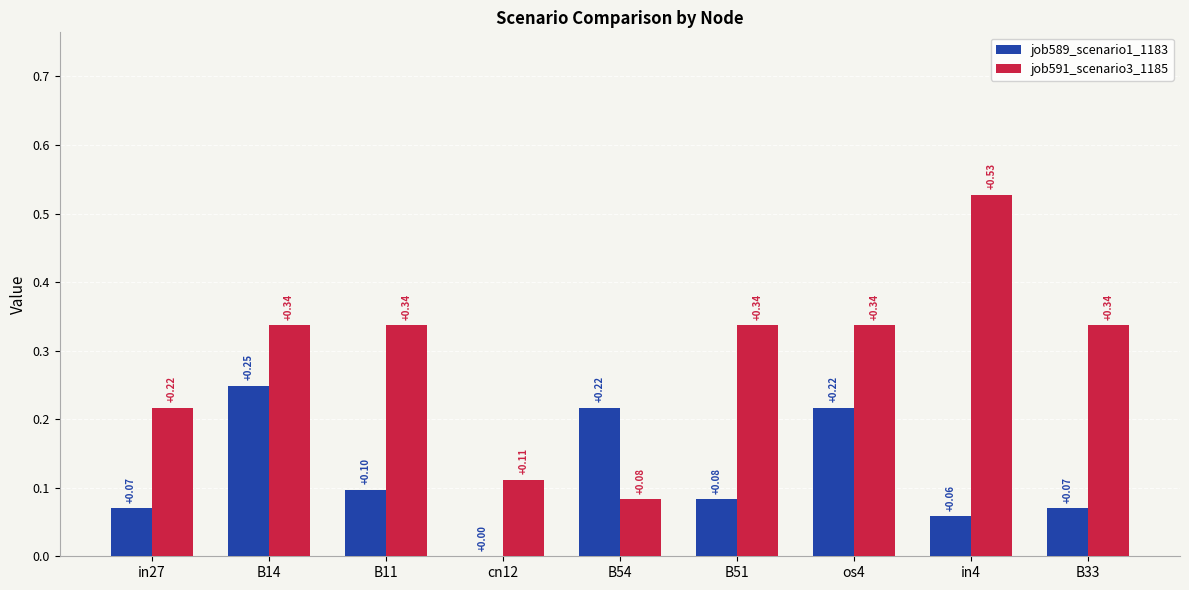

What is the sum of the job591_scenario3_1185 values at B14 and in27?

0.6